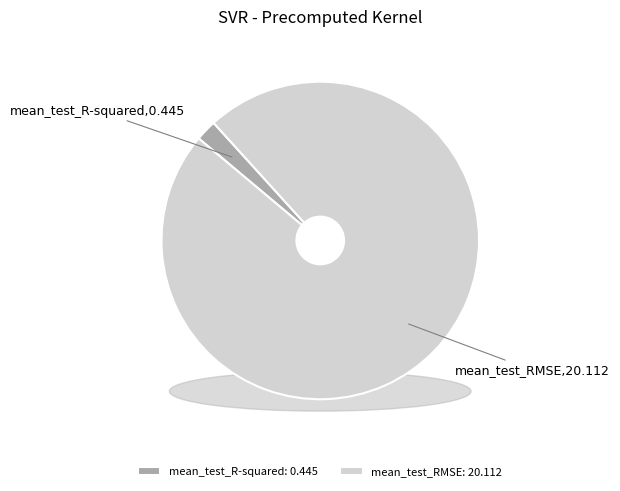

Does mean_test_R-squared account for over 50% of the chart?

No